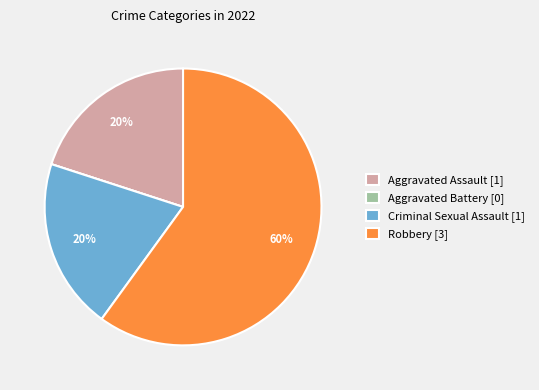

To the nearest percent, what is the combined percentage of Robbery and Criminal Sexual Assault?

80%